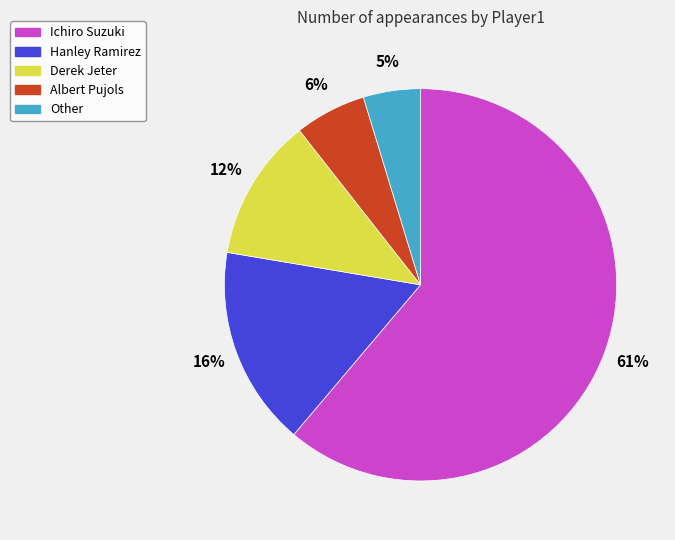

How many slices are in this pie chart?

5